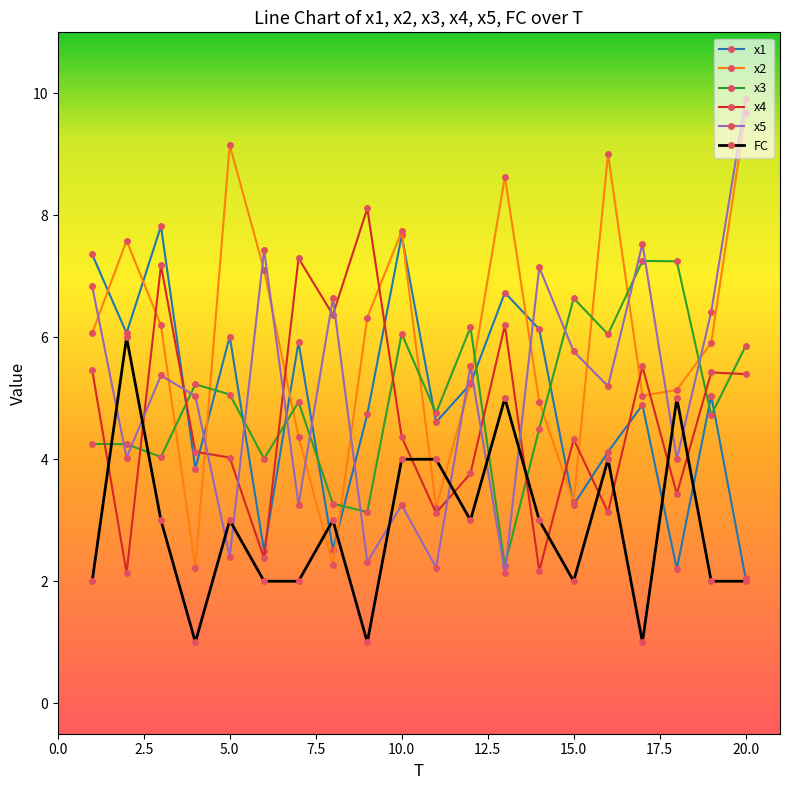

What is the lowest value of the x3 series?

2.3